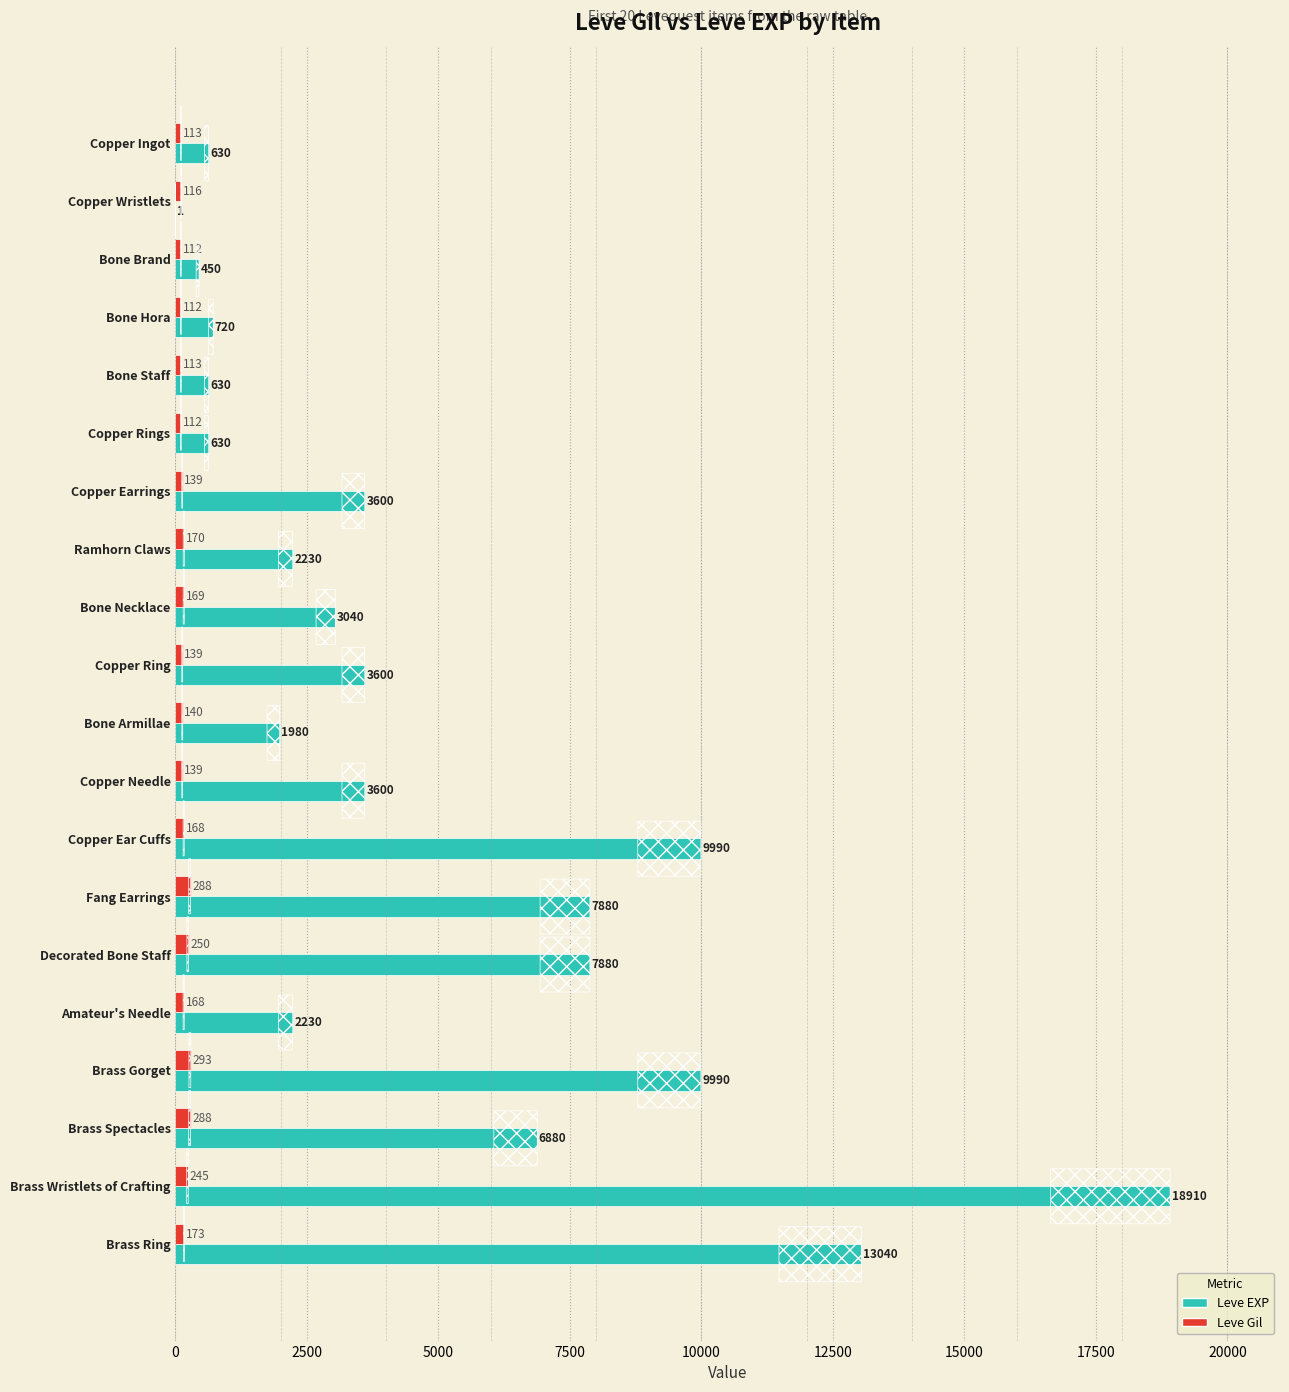

Which label corresponds to the largest value in the chart?

Brass Wristlets of Crafting